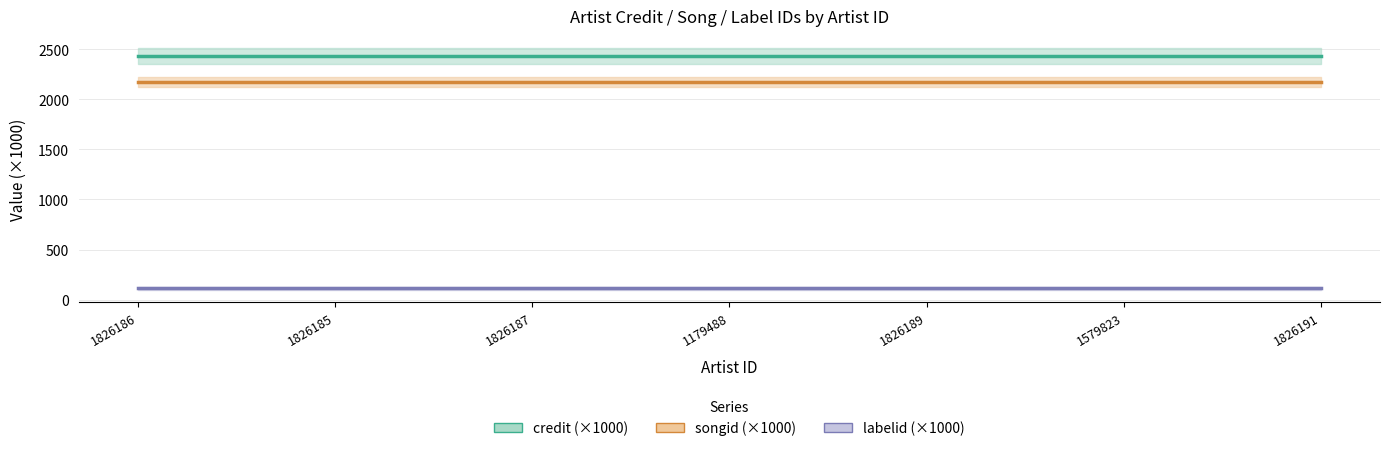

Is it true that songid (×1000) equals 2170.1 at 1826187?

True